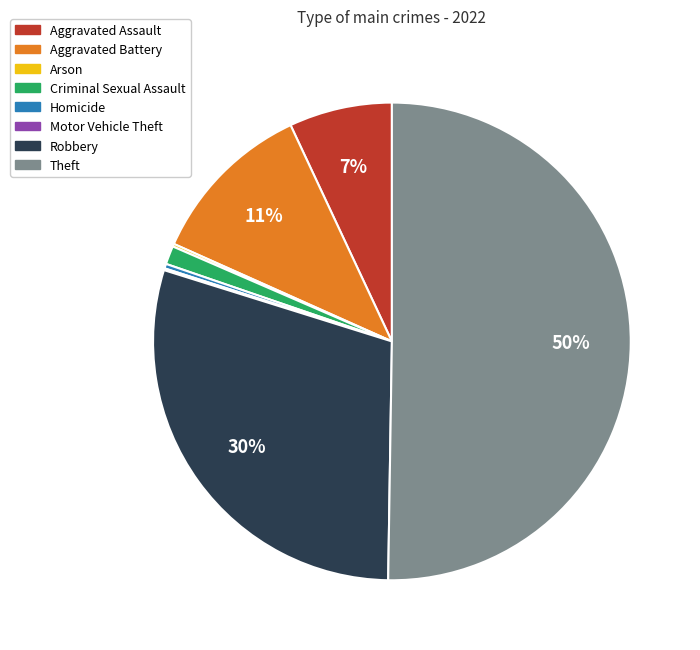

To the nearest percent, what is the average slice percentage?

12%